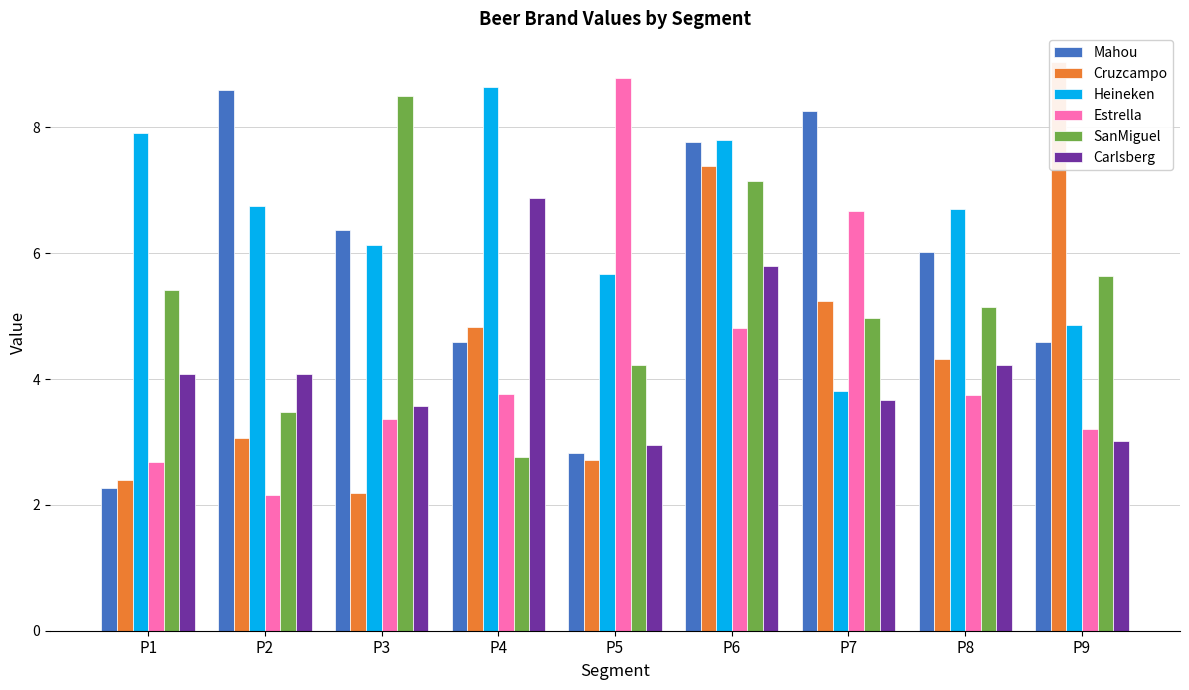

What is the difference between the second highest and second lowest values in the Carlsberg series?

2.8